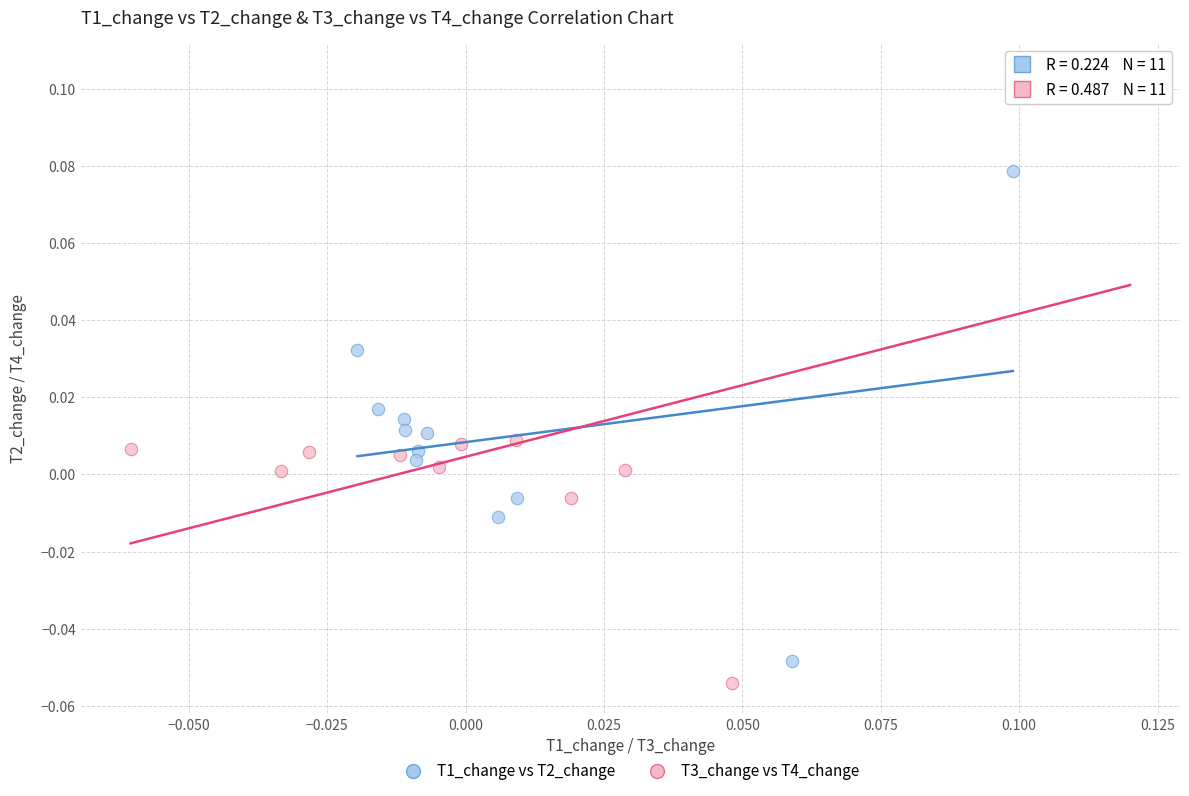

Which series reaches the minimum Y coordinate?

T3_change vs T4_change